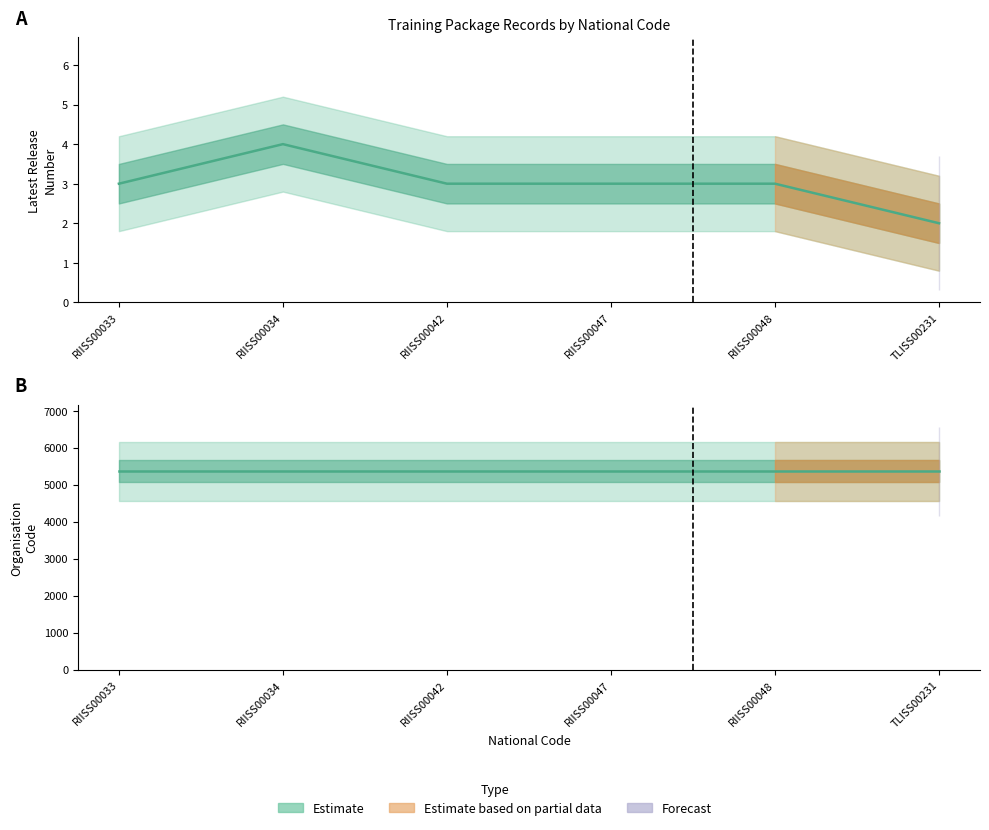

What is the sum of all values?

18